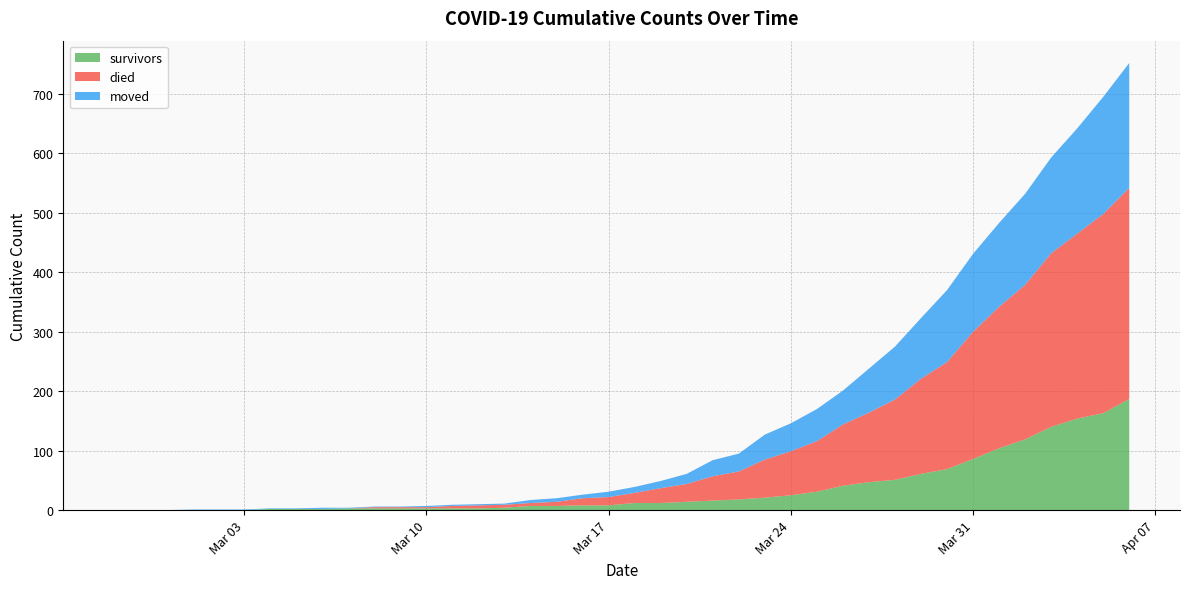

Reading left to right, list all the values displayed in this chart.

survivors: 0	0	0	0	0	0	2	2	2	3	3	3	3	3	3	4	7	7	8	8	12	12	14	16	18	21	25	31	41	47	51	61	69	86	104	119	140	154	163	187
died: 0	0	0	0	0	0	0	0	0	0	2	2	2	4	5	5	5	7	12	14	17	25	30	41	47	64	74	85	103	117	135	160	180	214	238	260	292	311	335	355
moved: 0	0	0	1	1	1	1	1	2	1	1	1	2	2	2	2	5	6	6	9	10	12	17	27	30	42	47	54	57	74	89	102	121	131	141	153	161	177	197	210